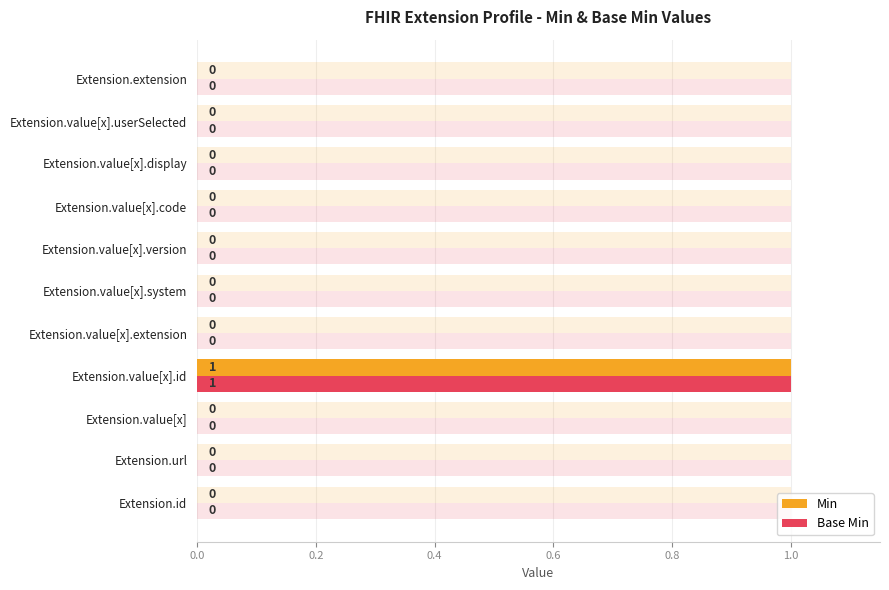

Is the value of Min at Extension.id greater than the value of Base Min at Extension.id?

No